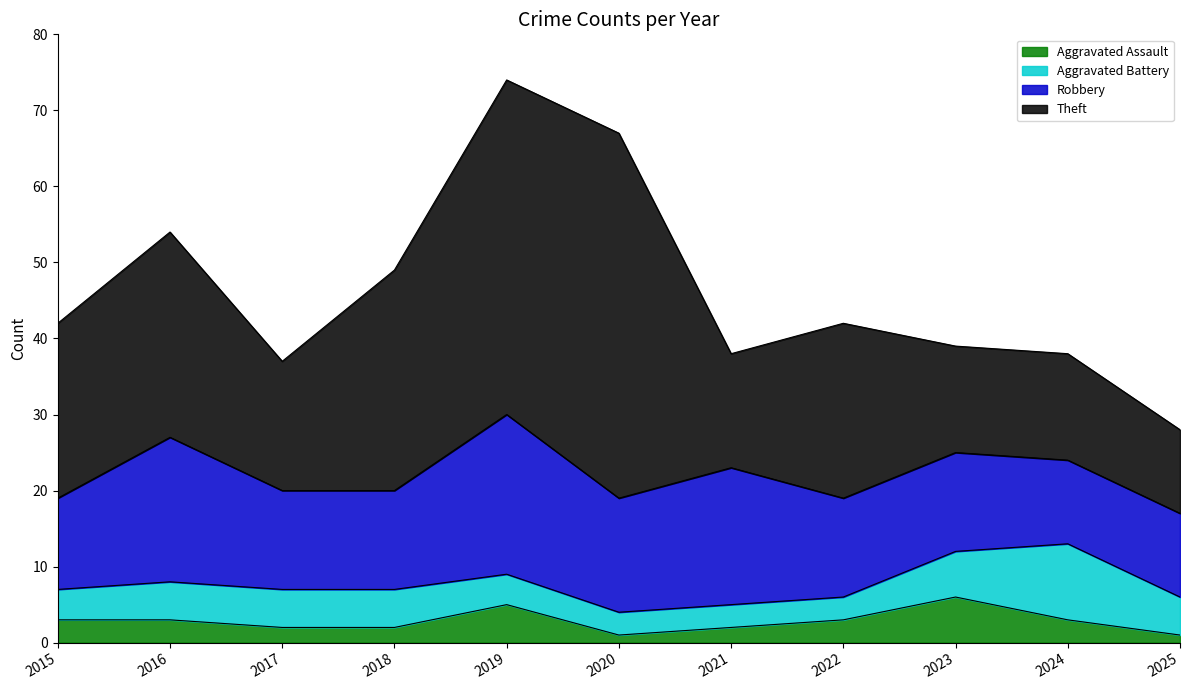

List the labels in order of Robbery value, largest first.

2019, 2016, 2021, 2020, 2017, 2018, 2022, 2023, 2015, 2024, 2025